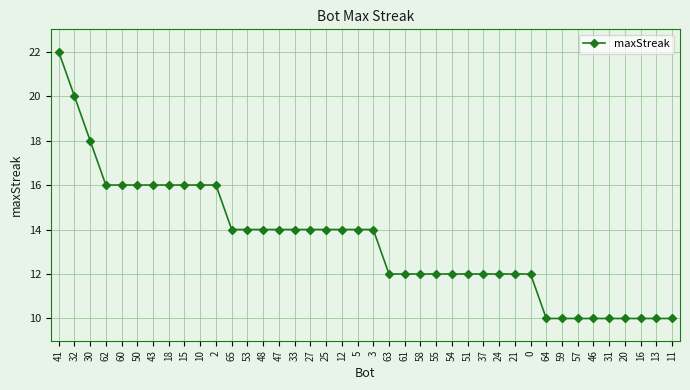

Does the chart display data point markers on the line(s)?

Yes